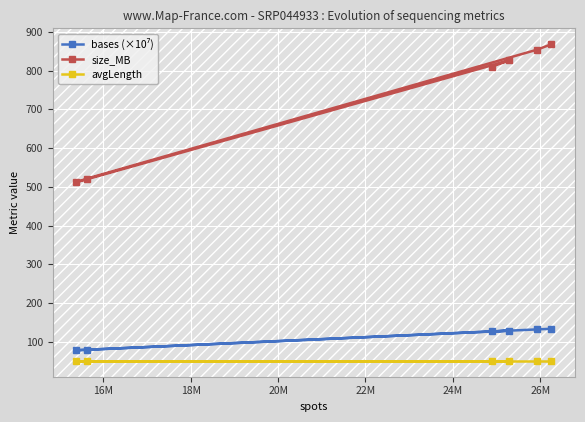

At how many categories does at least one series exceed 458?

6